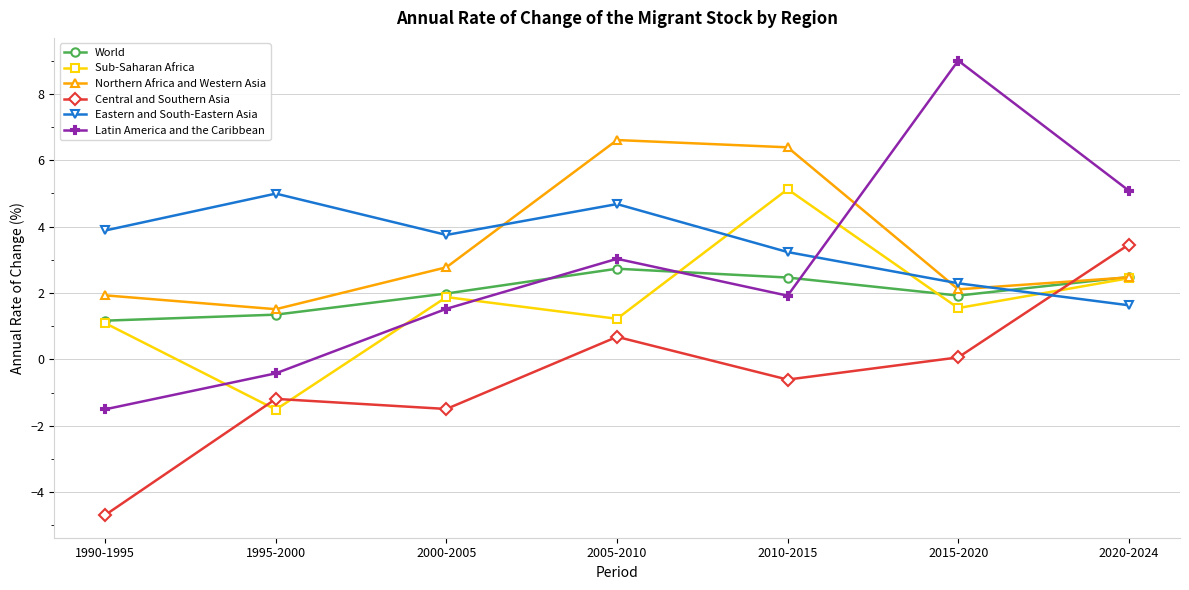

Reading left to right, list all the values displayed in this chart.

World: 1.2	1.3	2.0	2.7	2.5	1.9	2.5
Sub-Saharan Africa: 1.1	-1.5	1.9	1.2	5.1	1.5	2.4
Northern Africa and Western Asia: 1.9	1.5	2.8	6.6	6.4	2.1	2.5
Central and Southern Asia: -4.7	-1.2	-1.5	0.7	-0.6	0.1	3.5
Eastern and South-Eastern Asia: 3.9	5.0	3.8	4.7	3.2	2.3	1.6
Latin America and the Caribbean: -1.5	-0.4	1.5	3.0	1.9	9.0	5.1